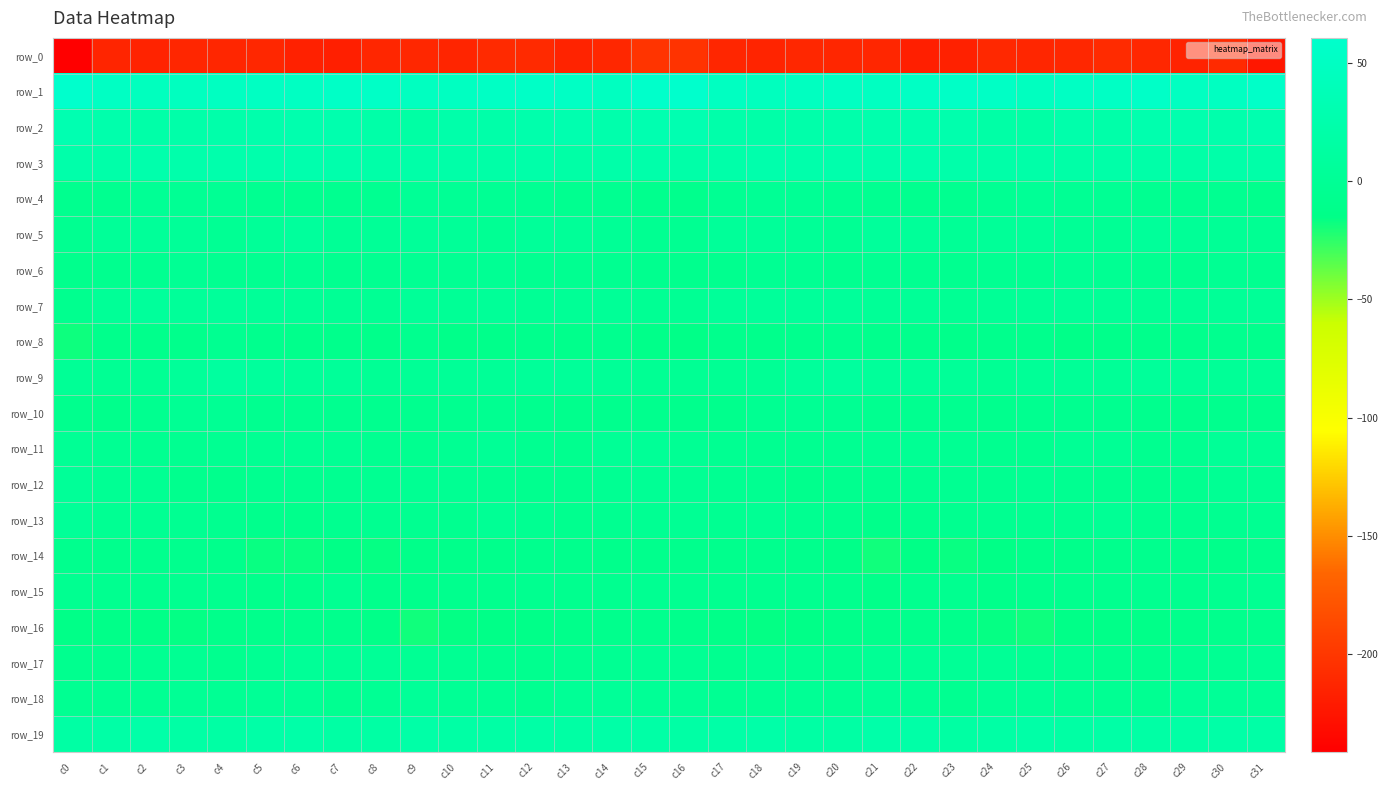

What is the difference between the row_0 values at c13 and c21?

2.0